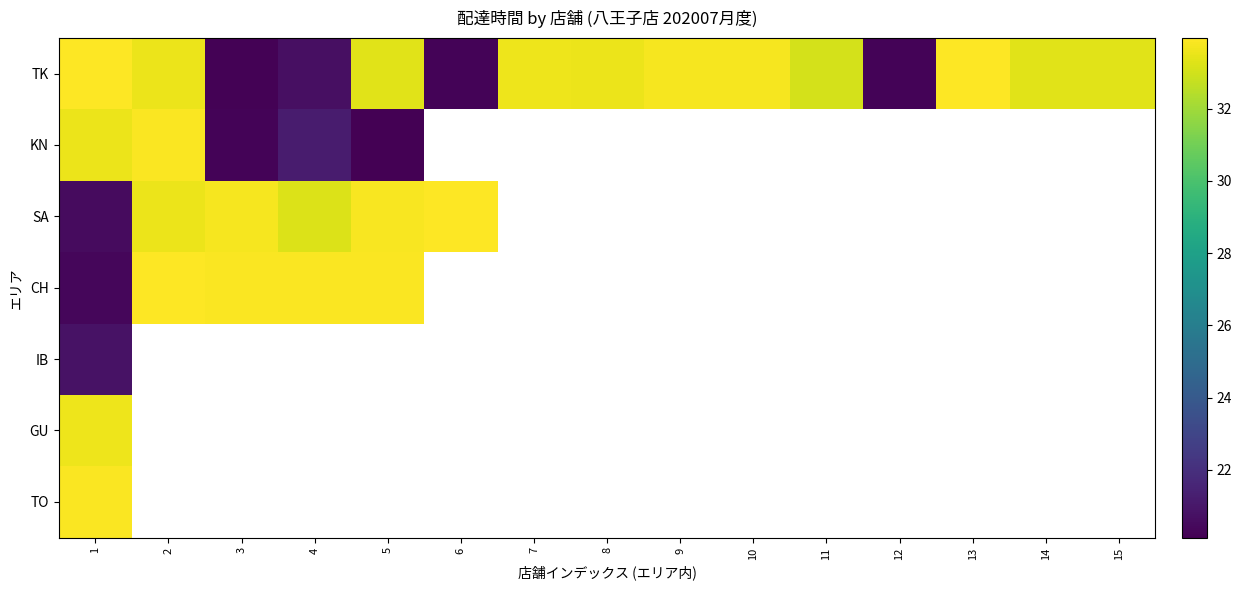

What is the highest value of the TK series?

34.0